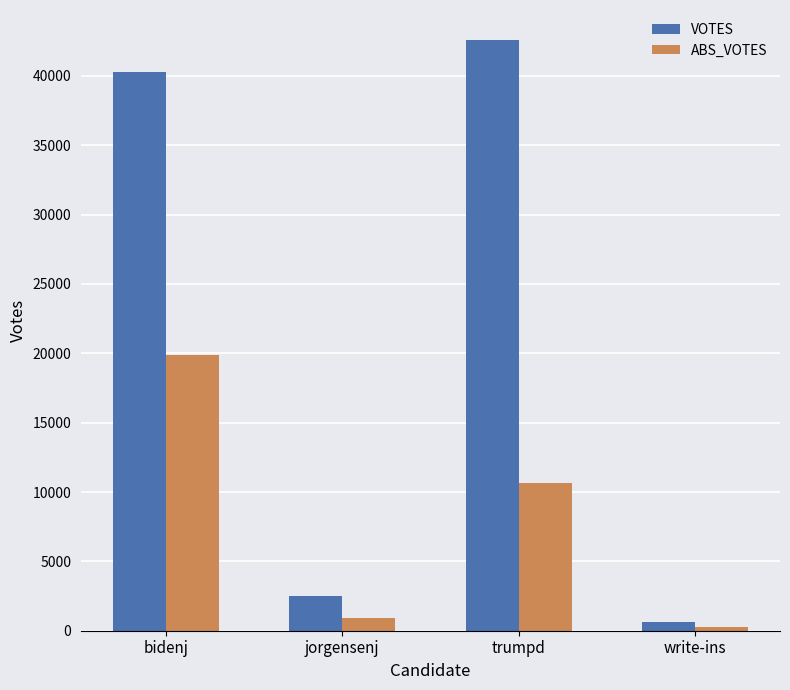

Which series has the largest total across all categories?

VOTES